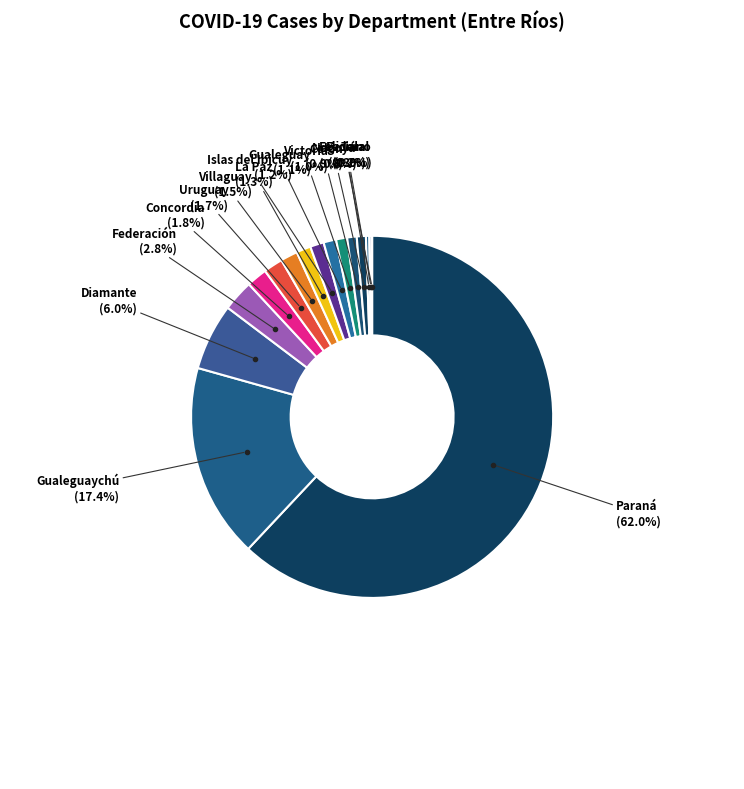

Does Paraná account for over 50% of the chart?

Yes